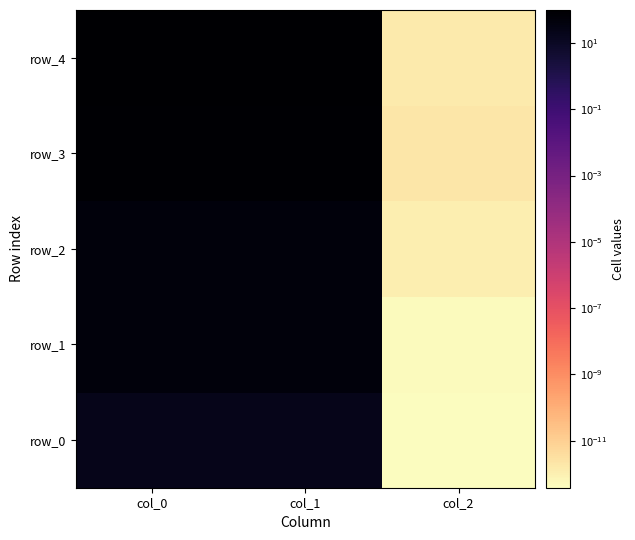

Reading left to right, extract all data points from this chart.

row_0: col_0=19.7	col_1=19.7	col_2=0.0
row_1: col_0=49.3	col_1=49.3	col_2=0.0
row_2: col_0=49.3	col_1=49.3	col_2=0.0
row_3: col_0=78.9	col_1=78.9	col_2=0.0
row_4: col_0=98.7	col_1=98.7	col_2=0.0